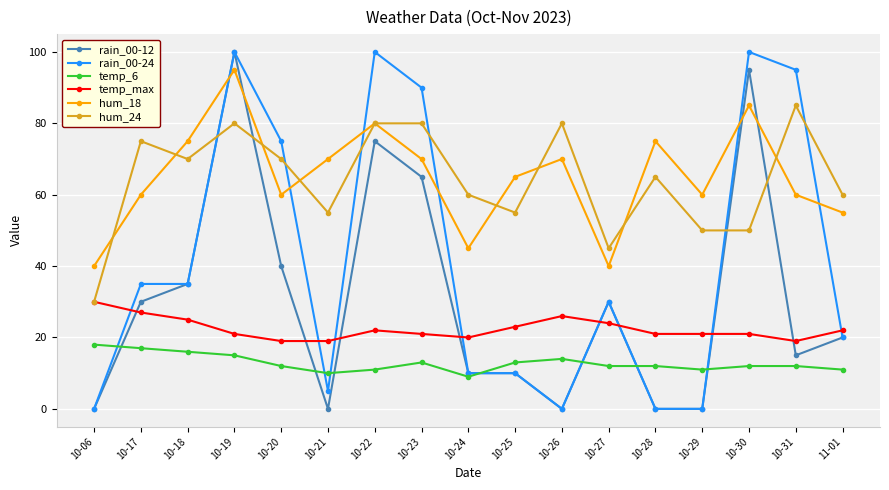

True or false: temp_max has more than 1 interior local peaks.

True